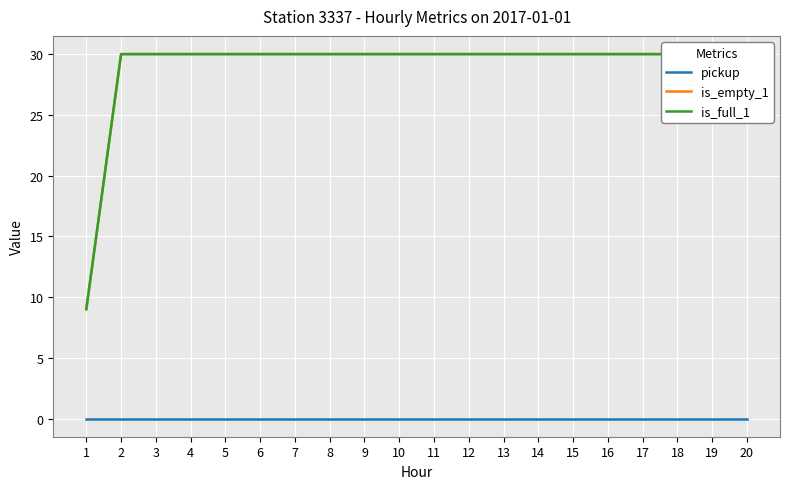

Reading right to left, extract all data points from this chart.

pickup: 0	0	0	0	0	0	0	0	0	0	0	0	0	0	0	0	0	0	0	0
is_empty_1: 30	30	30	30	30	30	30	30	30	30	30	30	30	30	30	30	30	30	30	9
is_full_1: 30	30	30	30	30	30	30	30	30	30	30	30	30	30	30	30	30	30	30	9